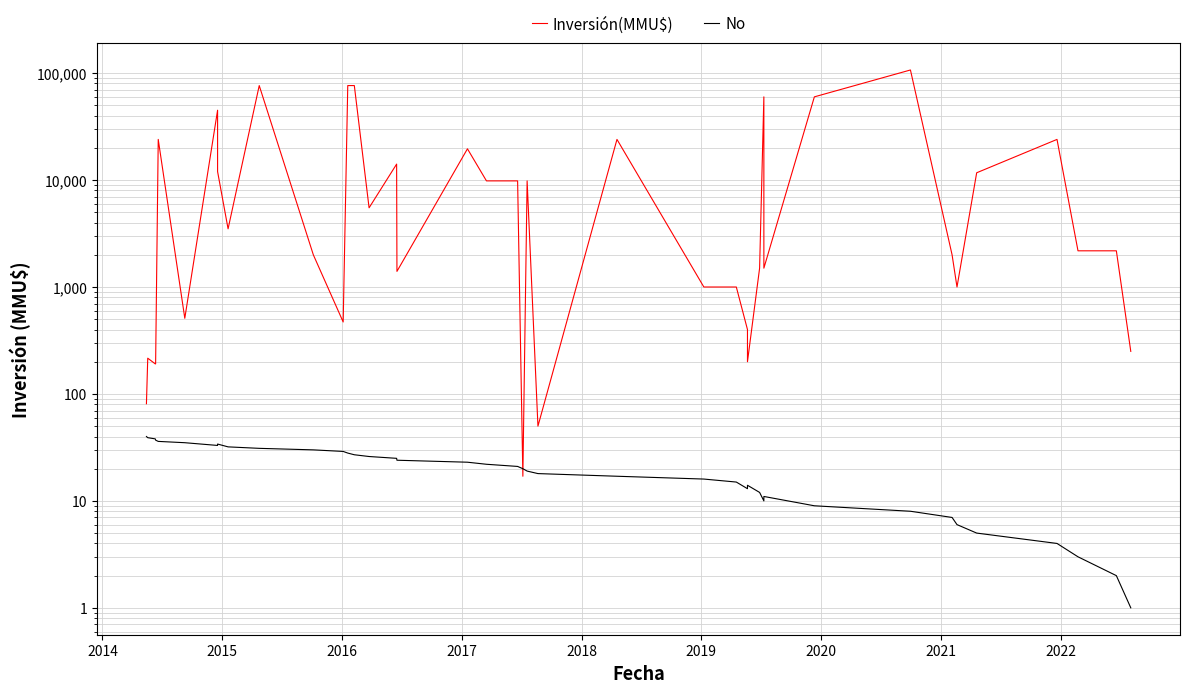

The No series shows 5 at 20. True or false?

False